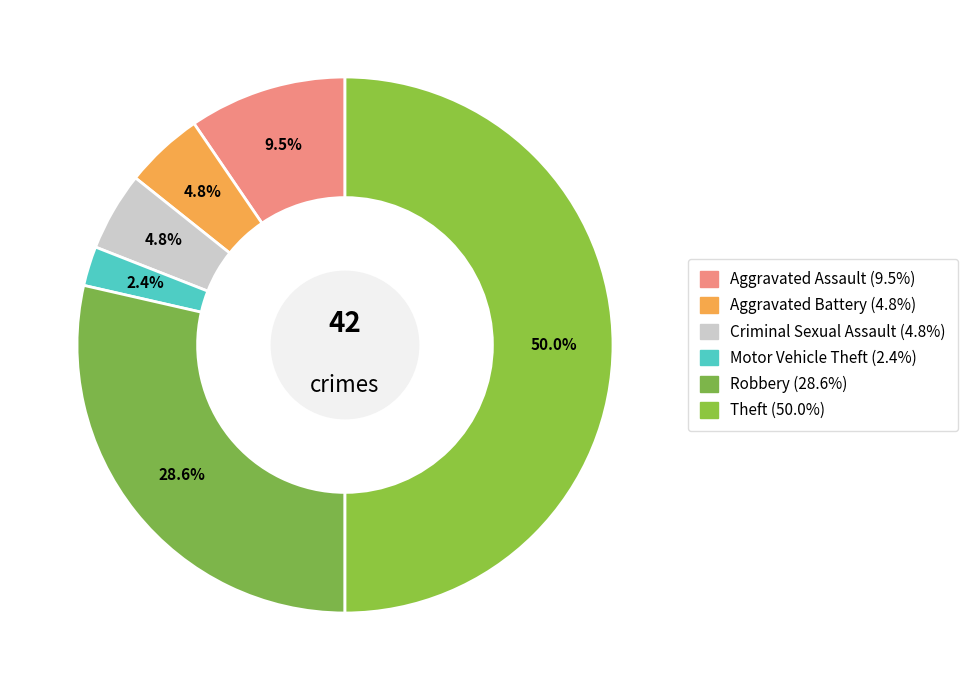

Is the sum of Motor Vehicle Theft and Robbery greater than half?

No